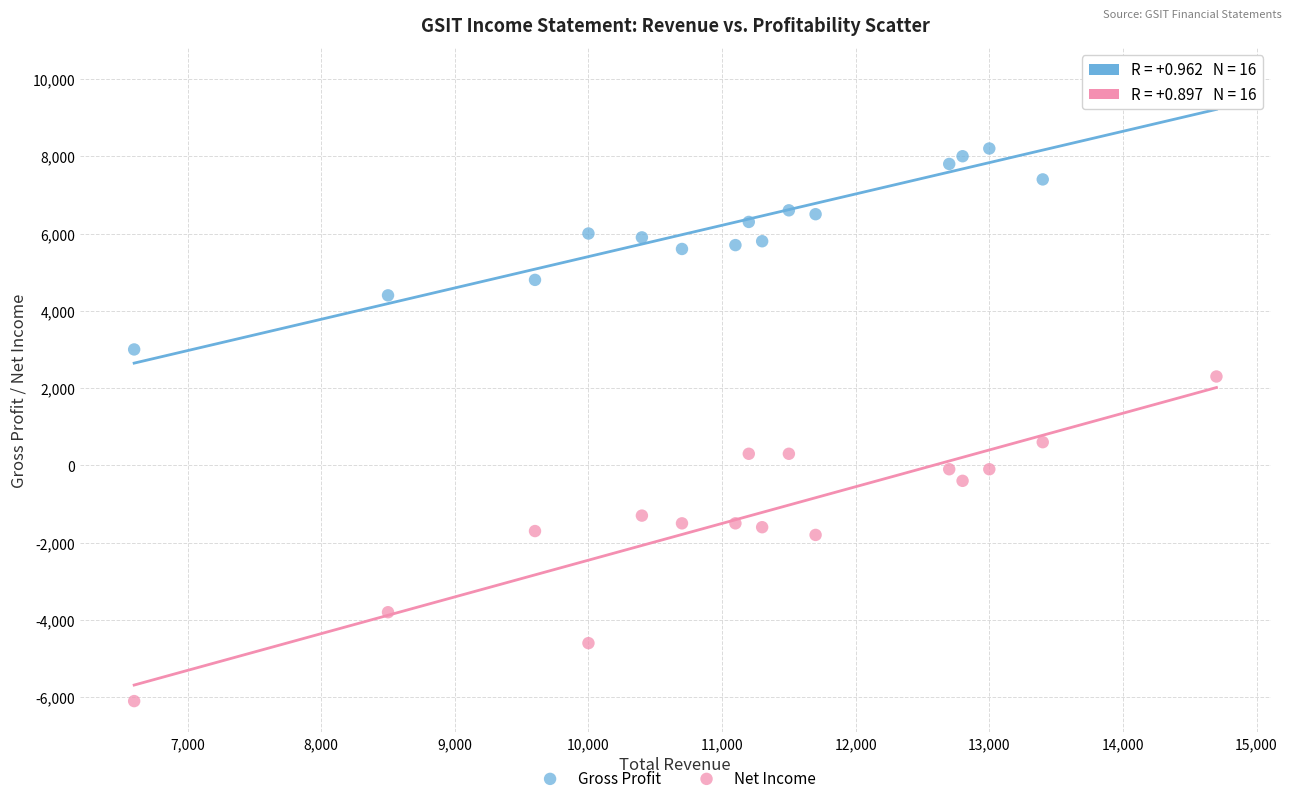

Which series contains the highest Y value?

Gross Profit